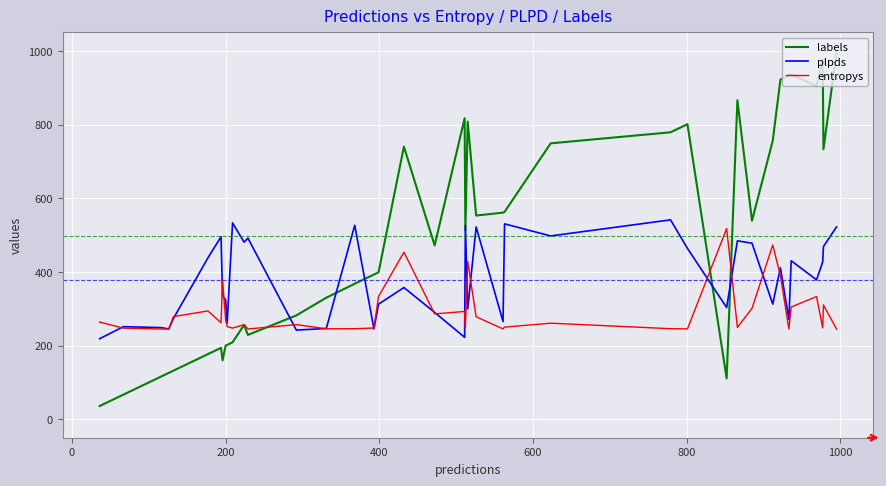

What is the minimum value shown in the chart?

36.0